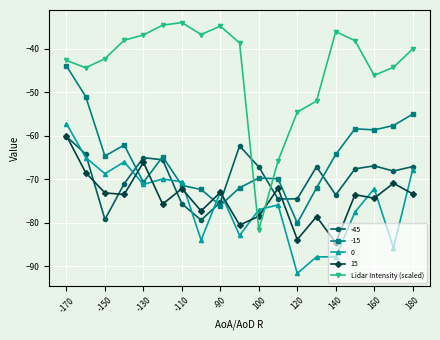

What is the value of the -15 point at the 19th from the left?

-55.0